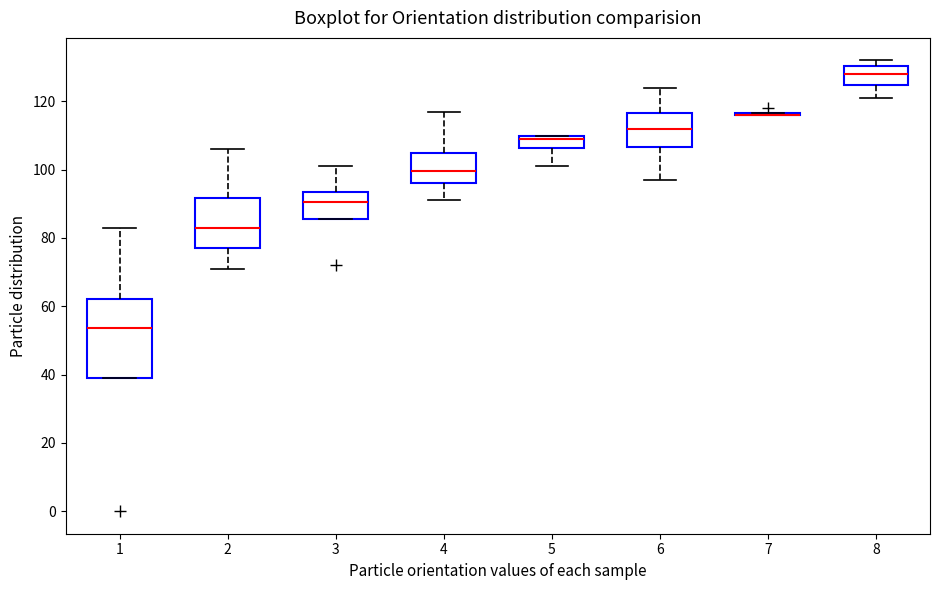

Reading left to right, read every box against the y-axis: the position of its median line, the range the box covers, and the ends of its whiskers. The values are not printed on the chart, so give them approximately, as read against the axis.

1: median 54, box 40 to 62, whiskers 40 to 84
2: median 84, box 78 to 92, whiskers 72 to 106
3: median 90, box 86 to 94, whiskers 86 to 102
4: median 100, box 96 to 106, whiskers 92 to 118
5: median 110 (just below the box's upper edge), box 106 to 110, whiskers 102 to 110
6: median 112, box 106 to 116, whiskers 98 to 124
7: box collapsed to a line at 116, whiskers 116 to 116
8: median 128, box 124 to 130, whiskers 122 to 132